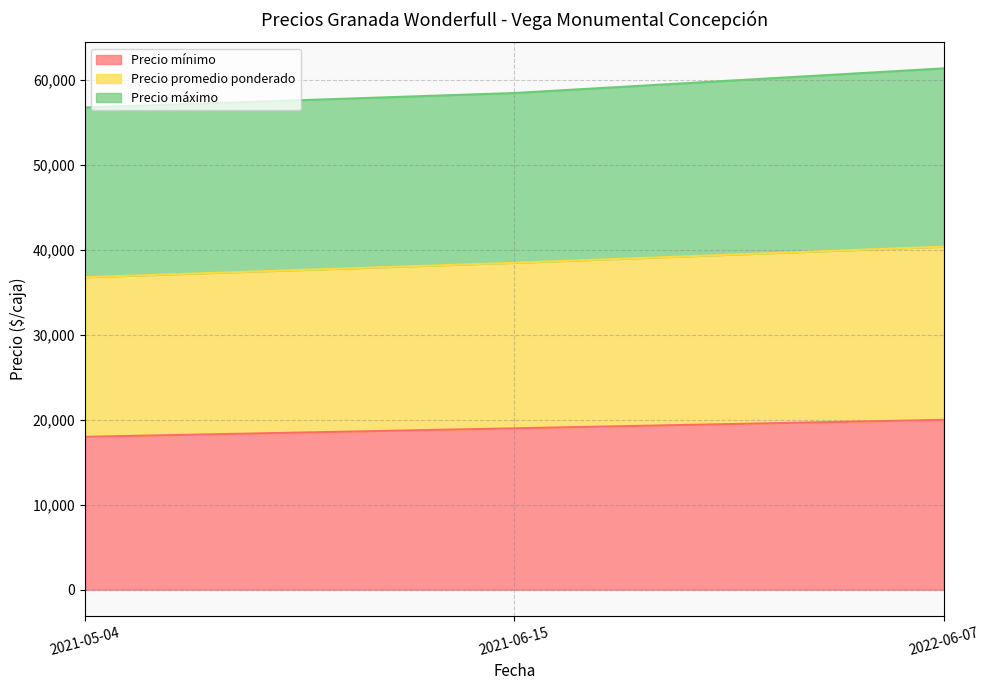

The value of Precio mínimo at 2022-06-07 is 6980. True or false?

False